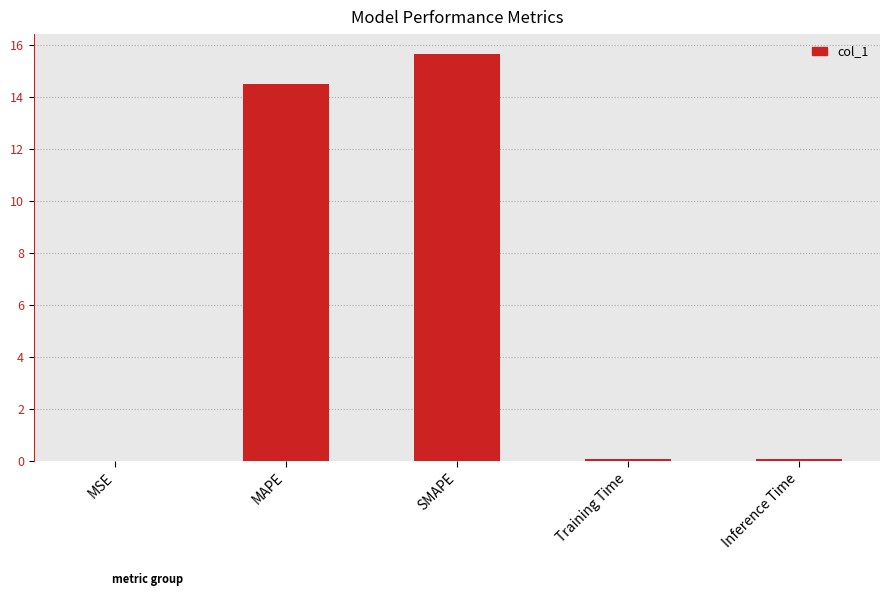

Are the bars horizontal?

No